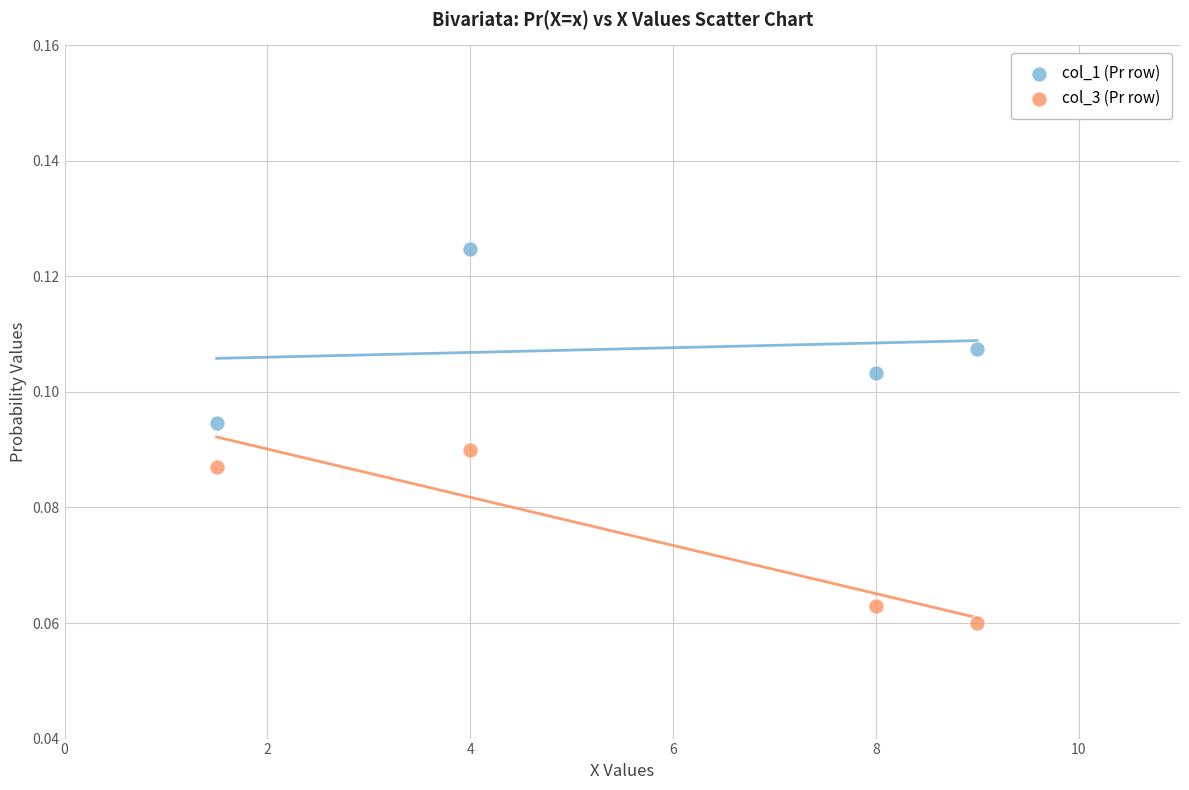

Which series reaches the minimum Y coordinate?

col_3 (Pr row)